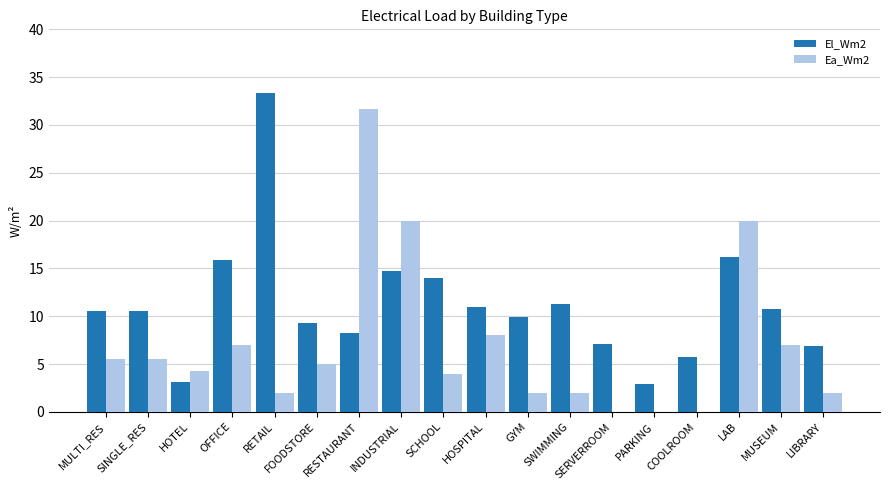

At which category is the sum across all series the highest?

RESTAURANT